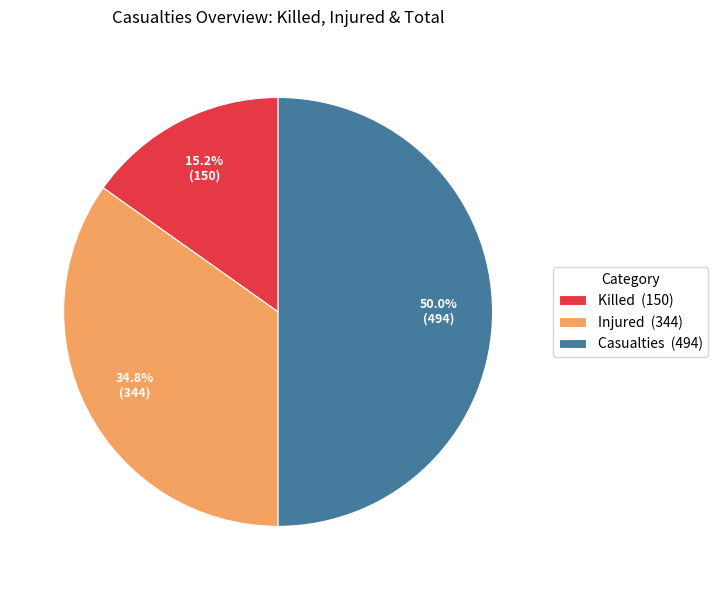

Does Injured (344) account for over 50% of the chart?

No